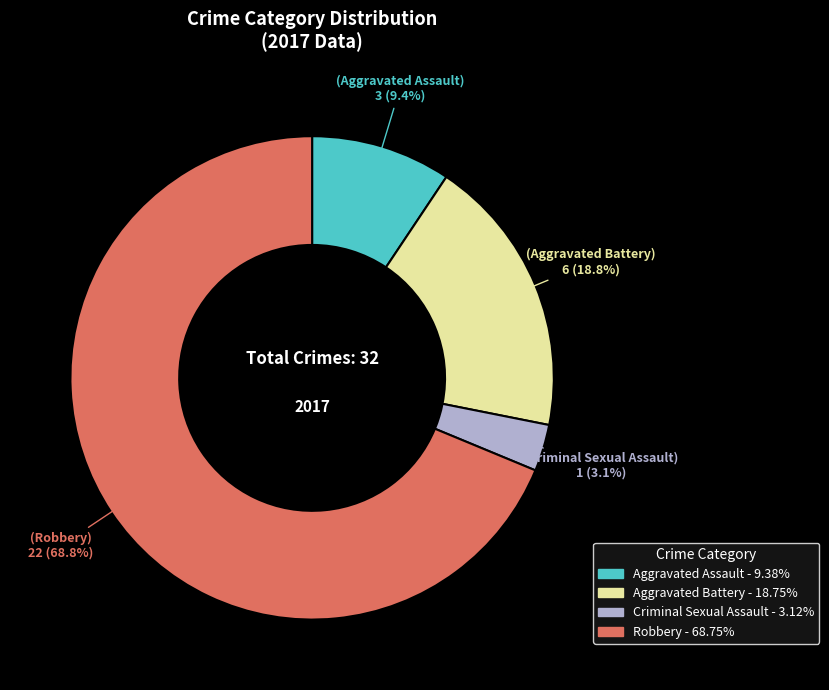

Which has a higher value, Robbery or Aggravated Assault?

Robbery